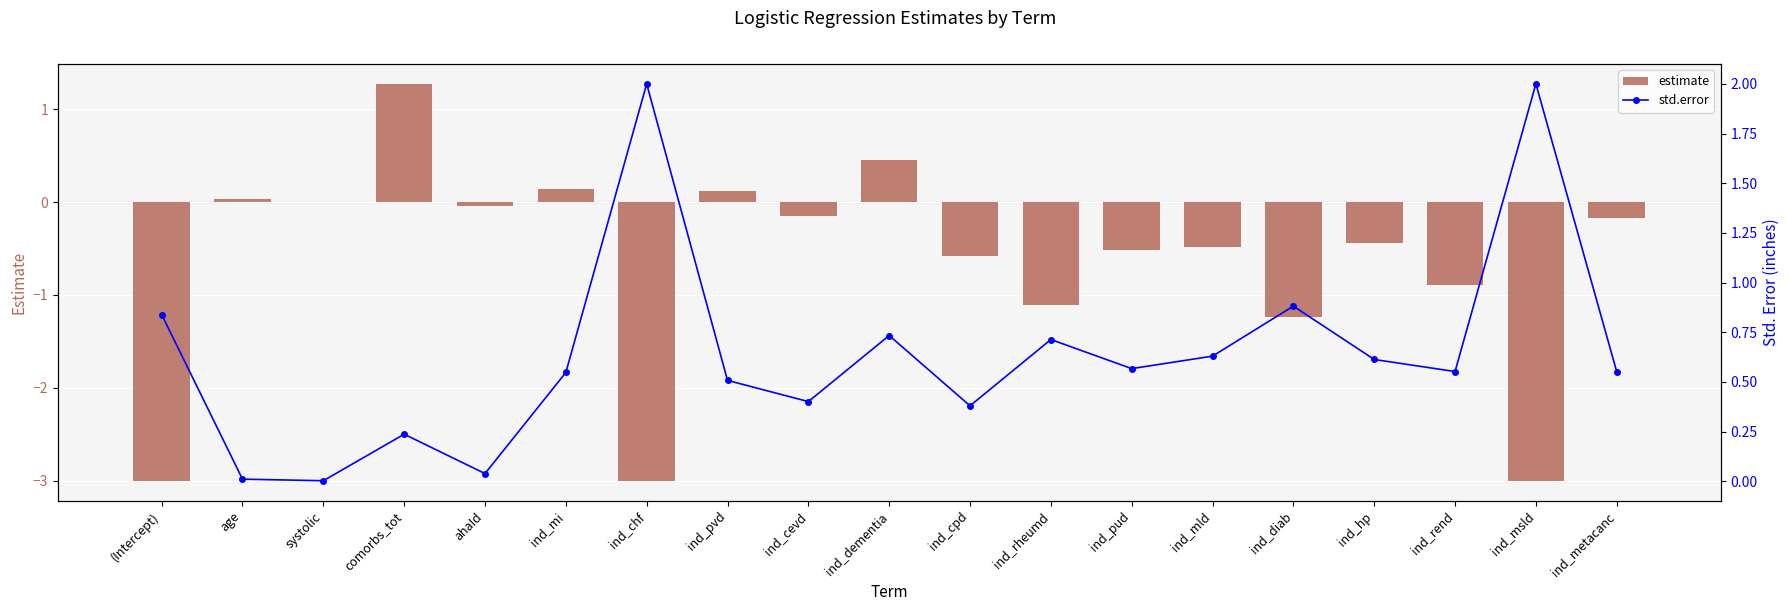

Which series changed the most between ind_cpd and ind_metacanc?

estimate